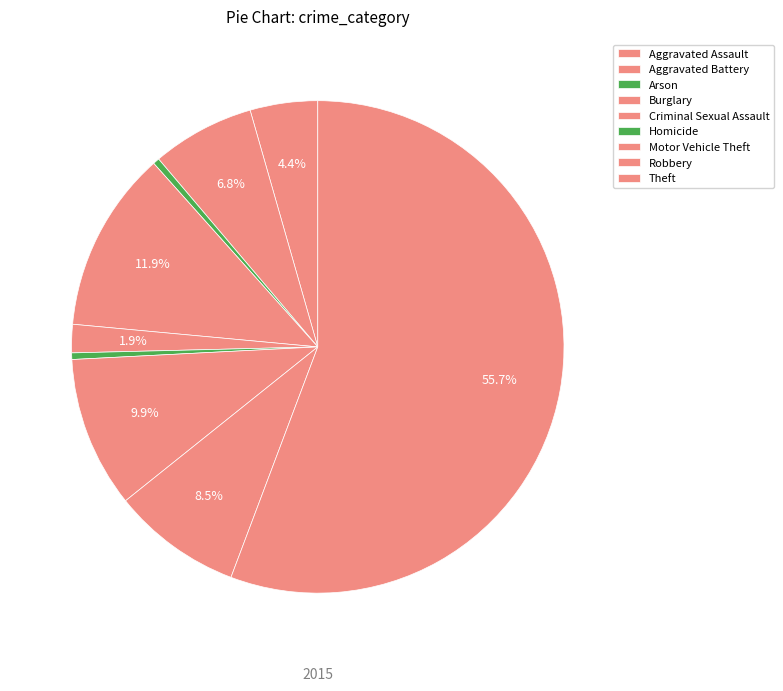

What percentage is the Criminal Sexual Assault slice, to the nearest percent?

2%